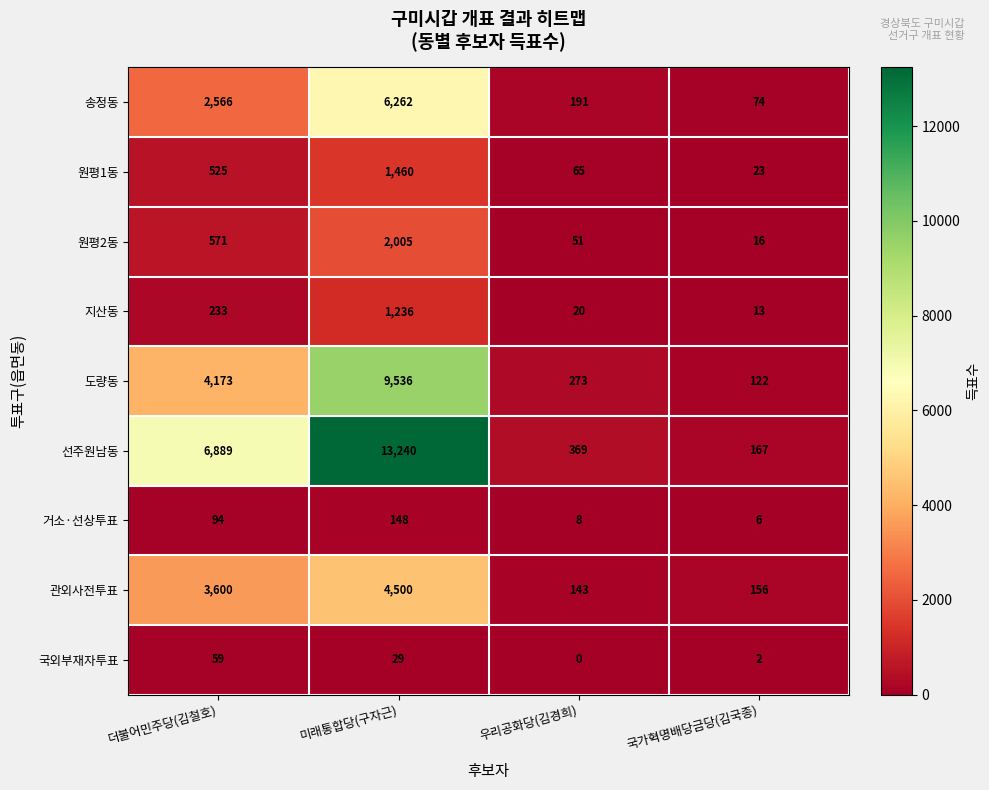

What is the difference between the 국외부재자투표 values at 더불어민주당(김철호) and 우리공화당(김경희)?

59